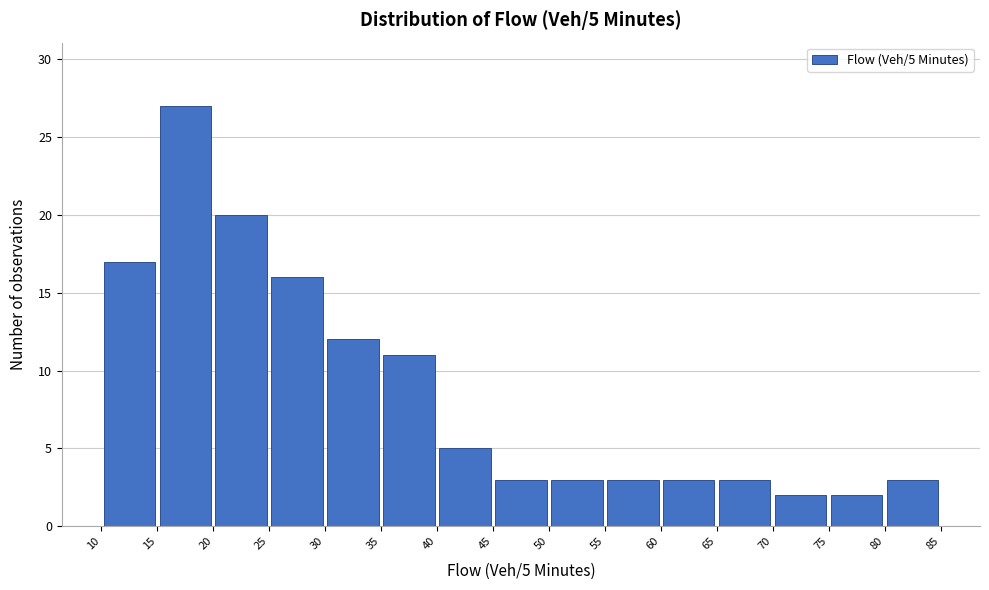

Over which range of the x-axis is the bar tallest?

15 to 20